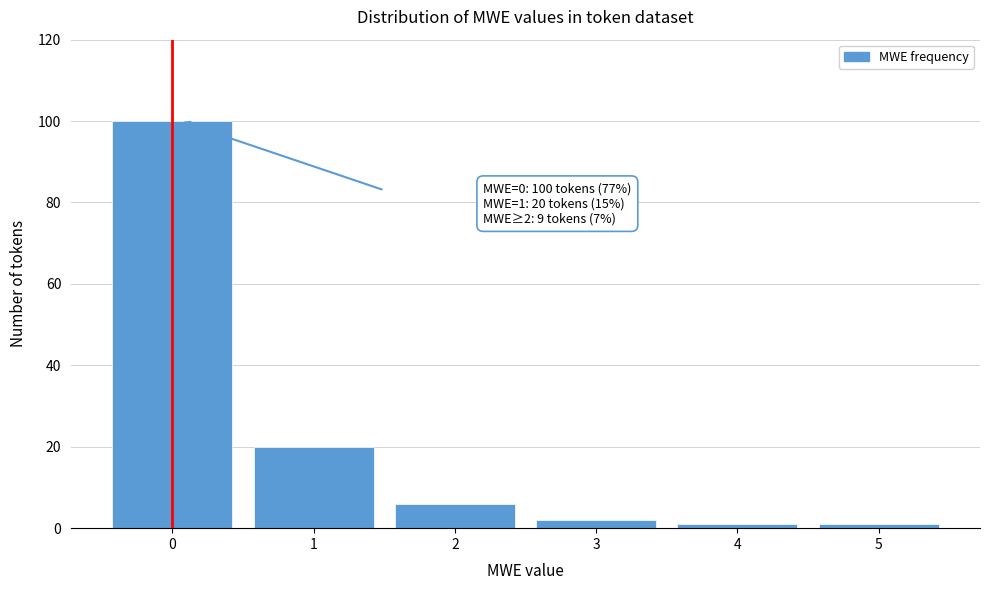

Reading left to right, extract all data points from this chart.

0=100	1=20	2=6	3=2	4=1	5=1